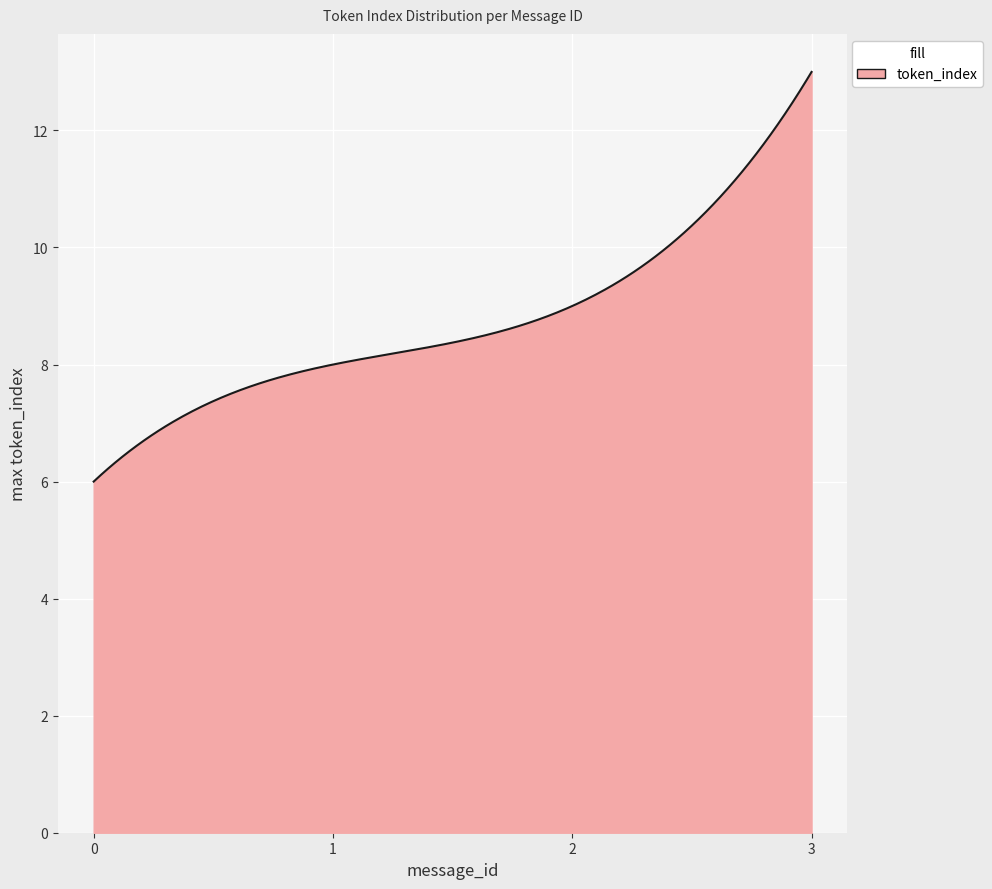

What is the difference between the maximum and minimum values?

7.0